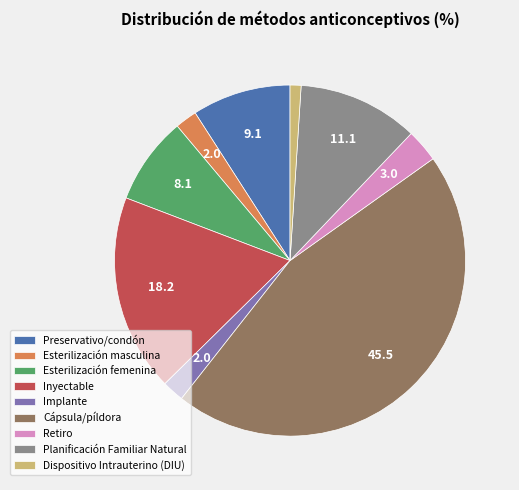

The Dispositivo Intrauterino (DIU) slice represents 1% of the pie. True or false?

True